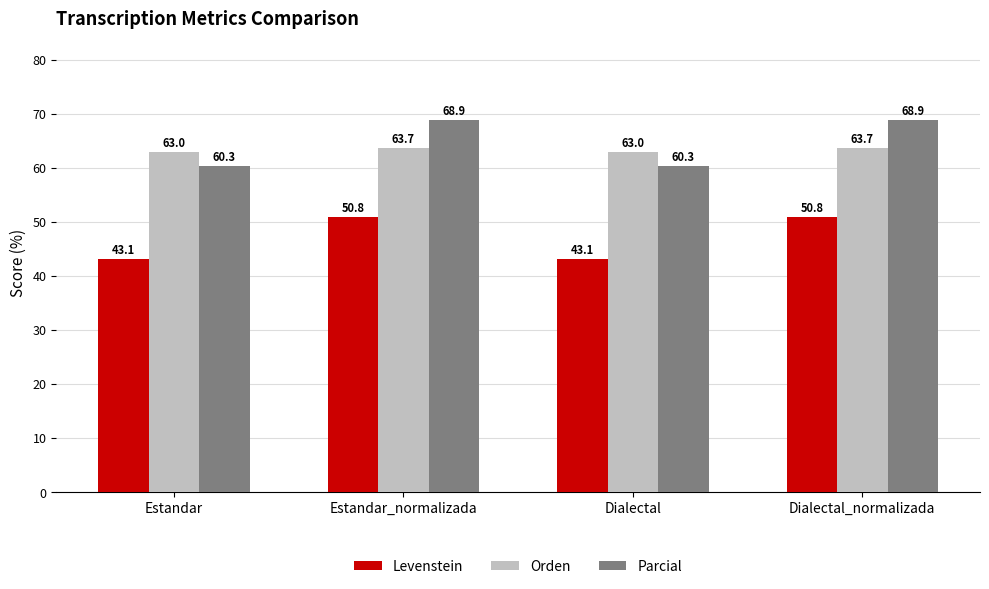

What is the label of the 4th bar from the right?

Estandar